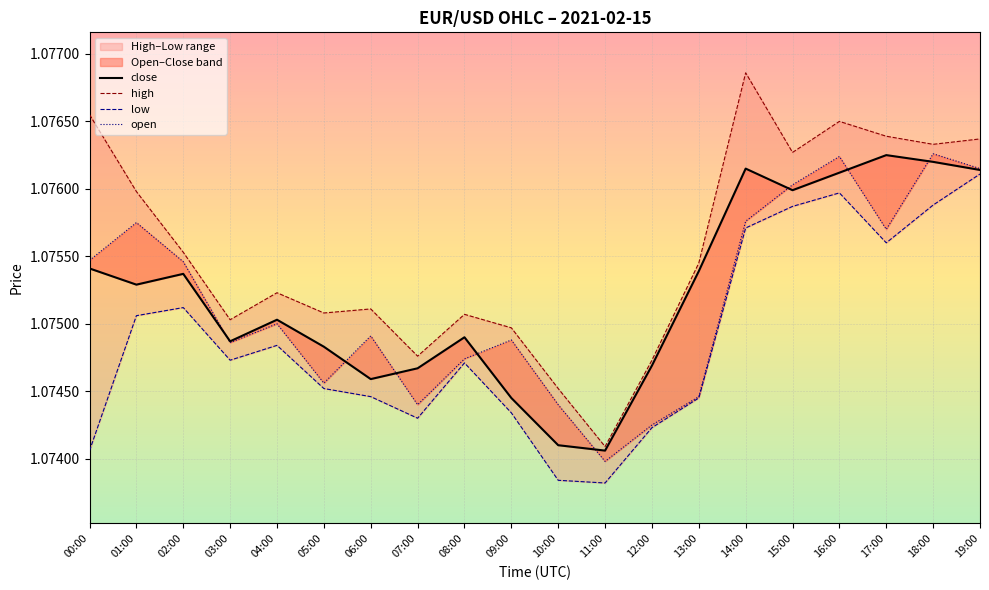

What is the value of the close point at the 15th from the left?

1.1